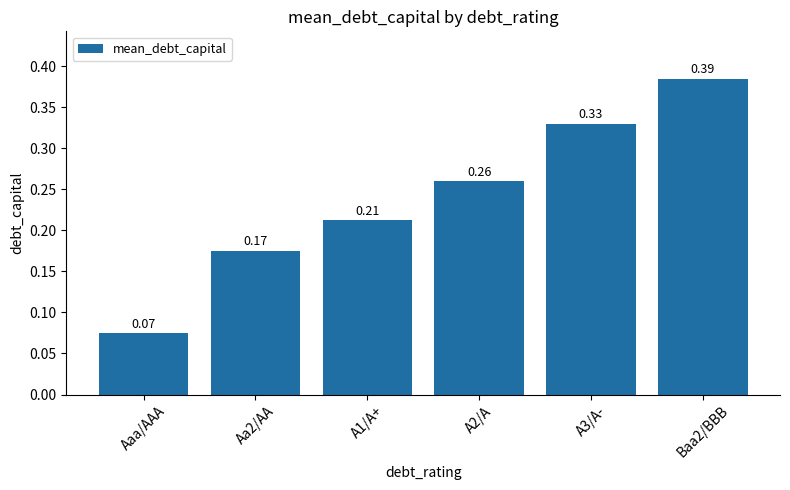

Which category has the lowest value across all series?

Aaa/AAA